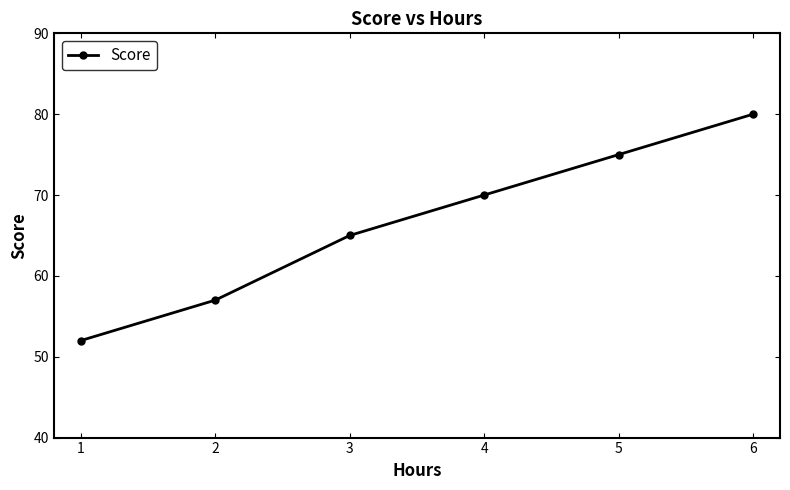

Is it true that the value at 4 is 70?

True